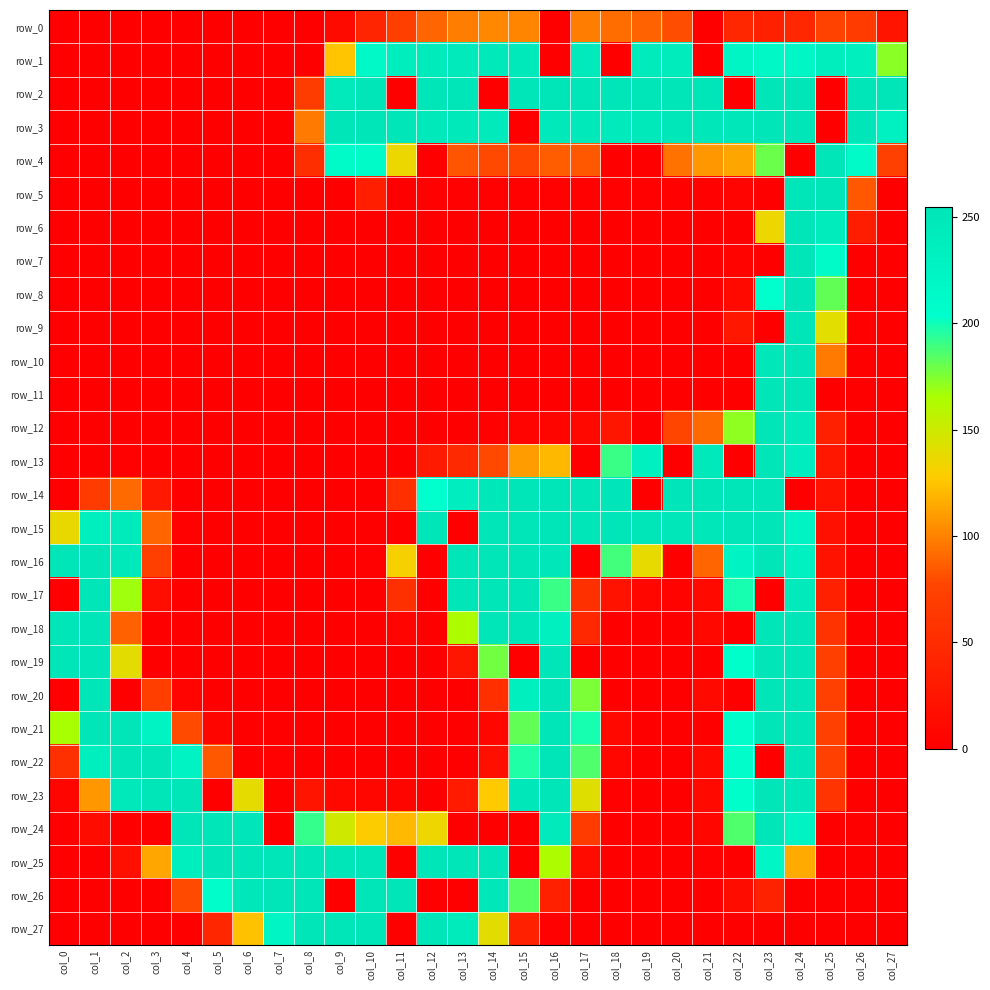

True or false: row_4 has a value of 367 at col_10.

False